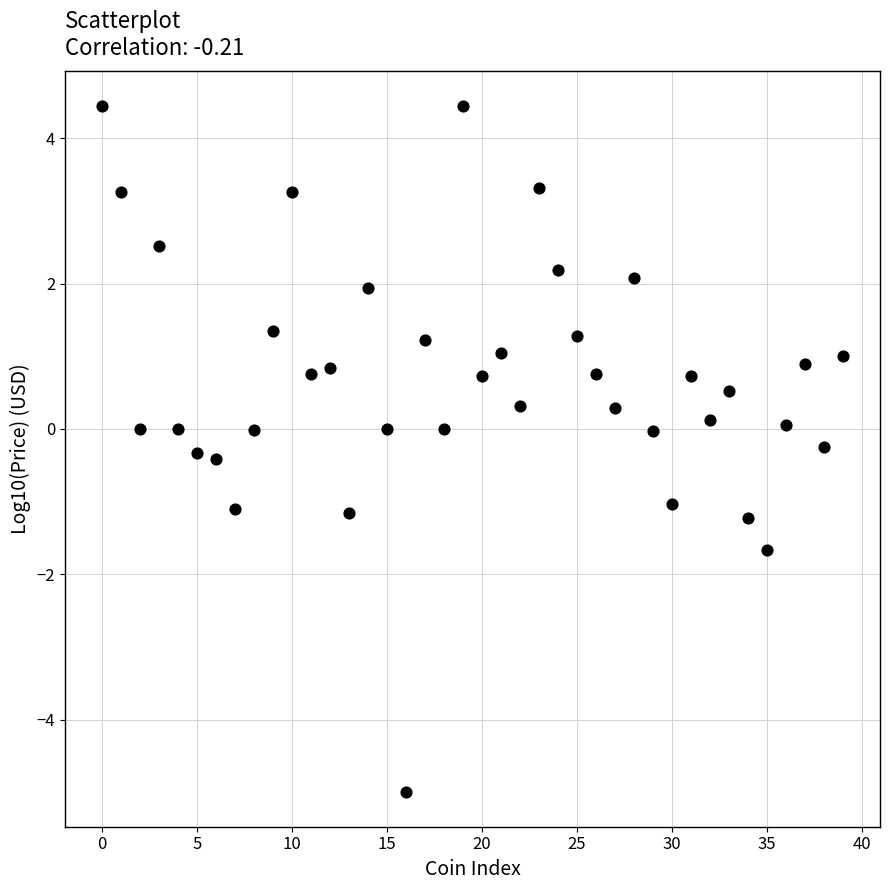

What is the range of Y values (max minus min)?

9.5